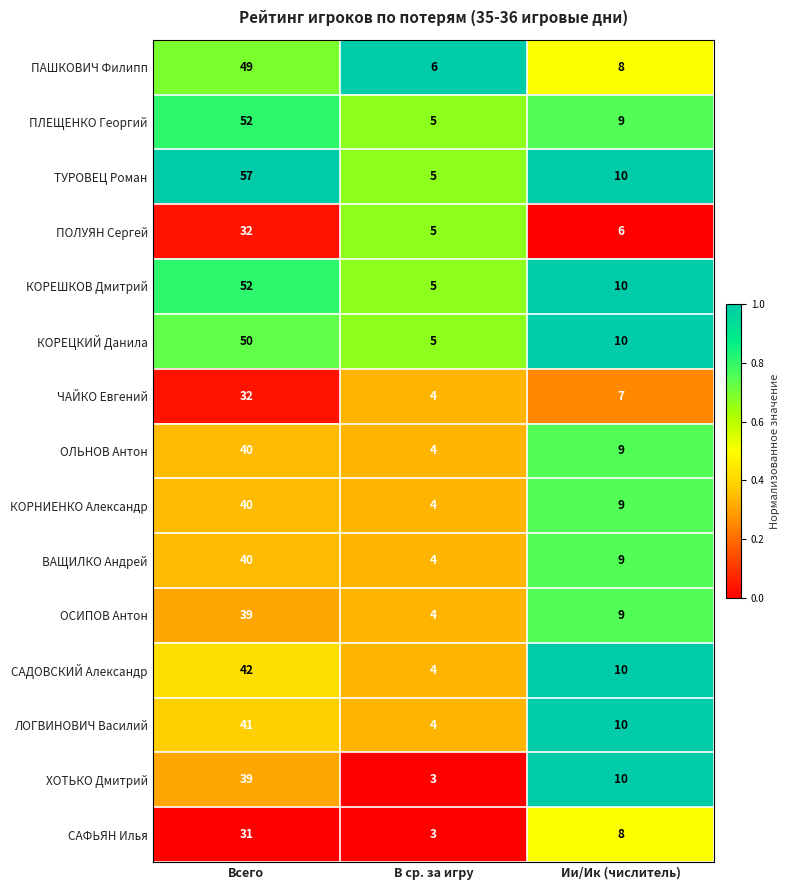

At which label is ВАЩИЛКО Андрей closest to 22?

Ии/Ик (числитель)